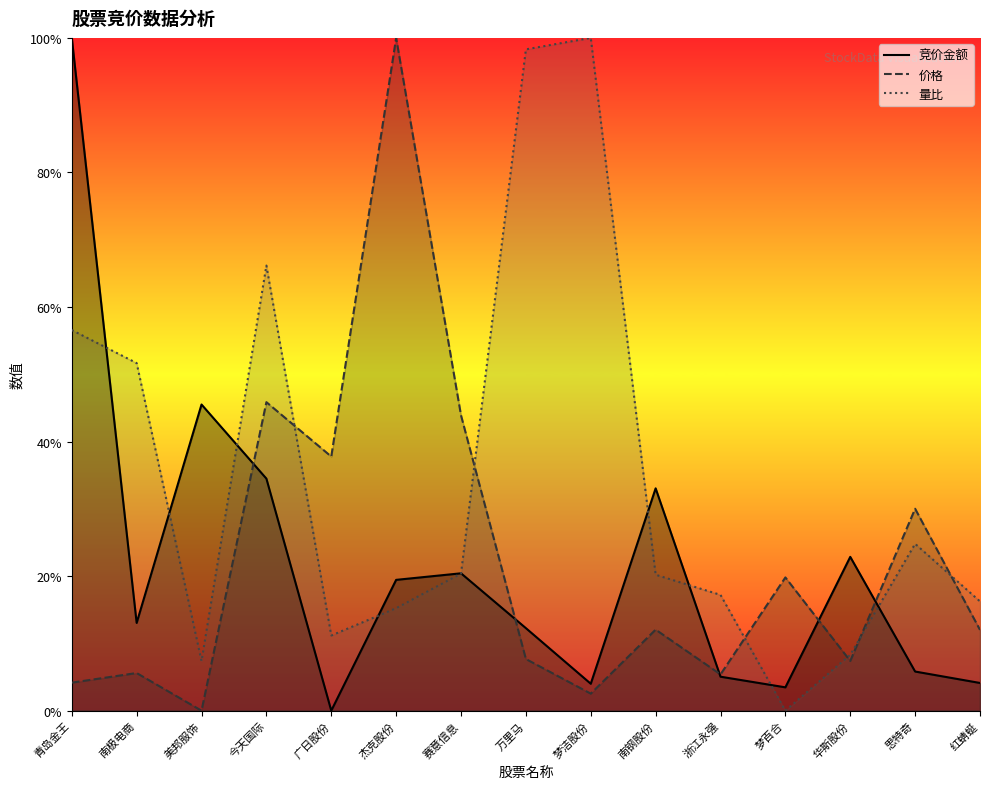

Between 赛意信息 and 梦百合, which series saw the biggest shift?

价格